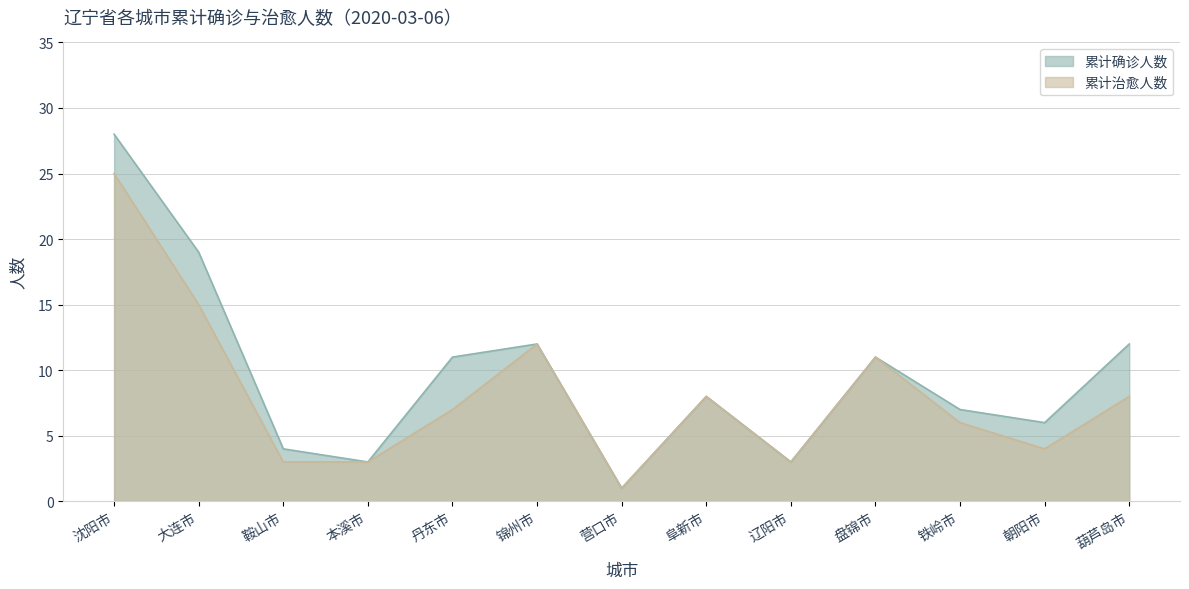

What is the difference between the maximum and minimum values in the 累计确诊人数 series?

27